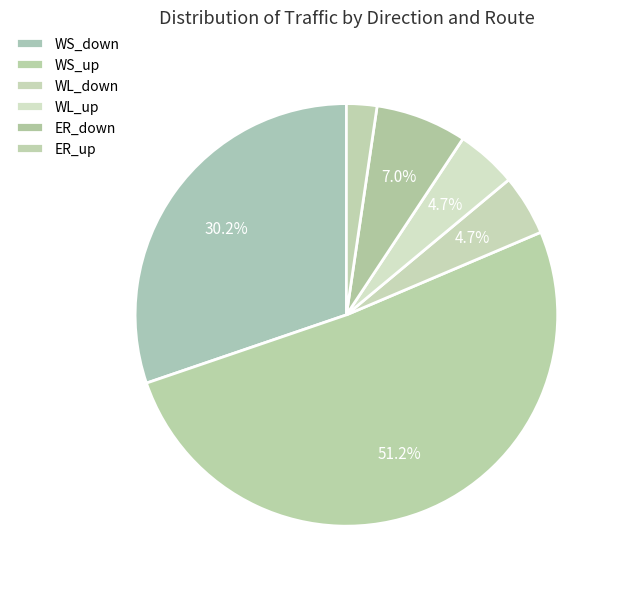

To the nearest percent, what percentage of the pie is WS_down?

30%